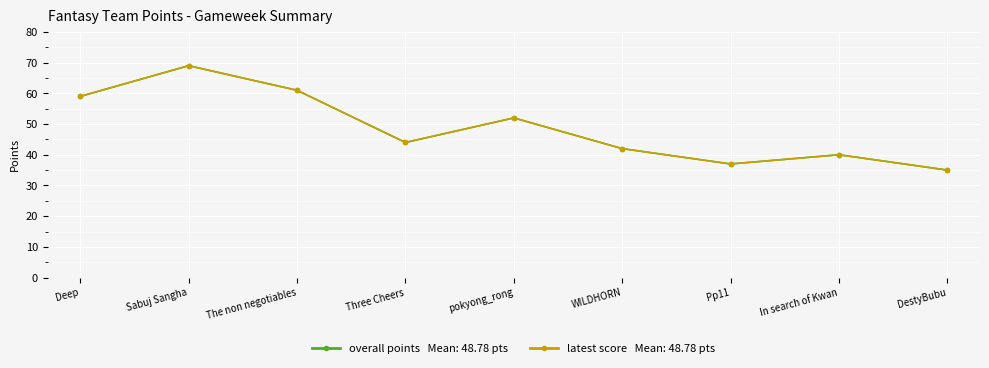

Reading left to right, list all the values displayed in this chart.

Overall Points: 59	69	61	44	52	42	37	40	35
Latest Score: 59	69	61	44	52	42	37	40	35